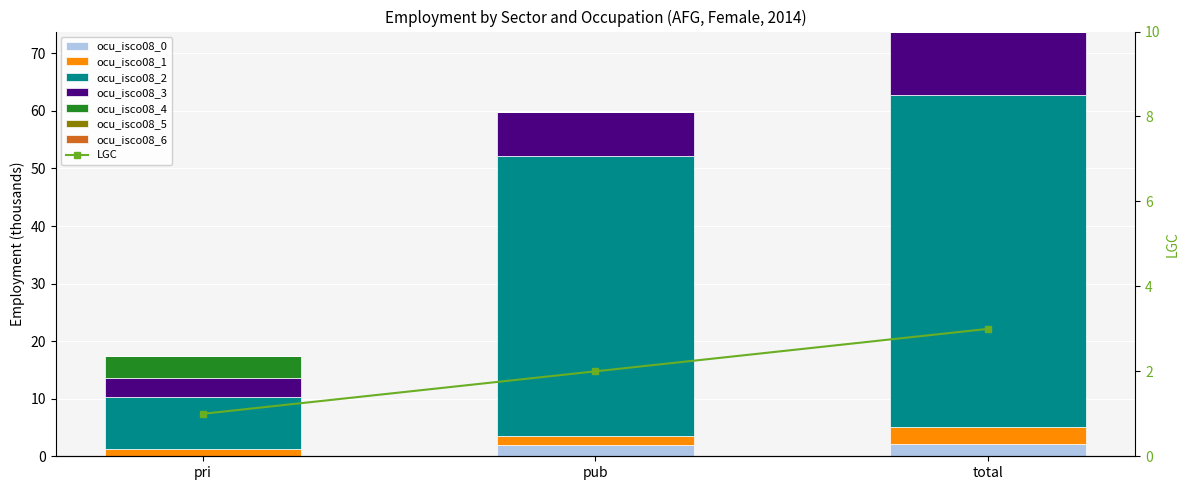

Read the ocu_isco08_1 value at total.

2.9